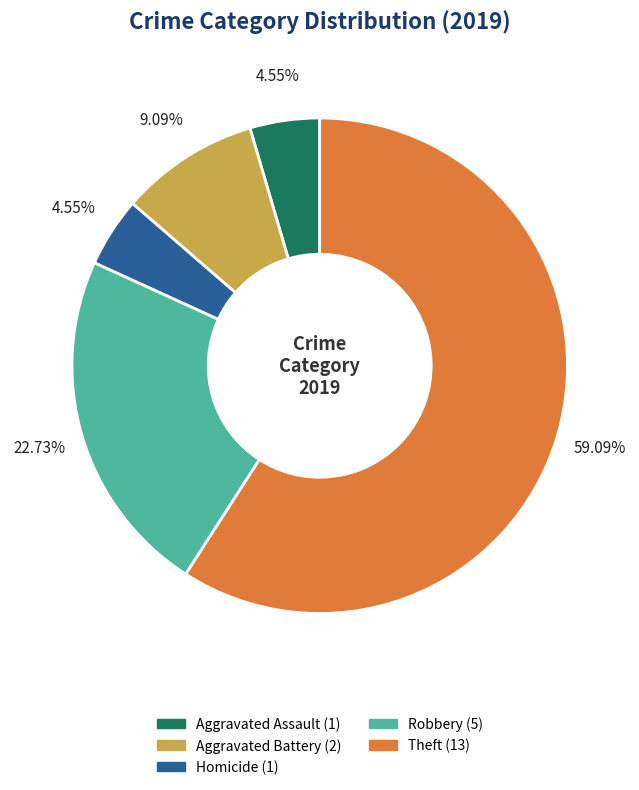

To the nearest percent, what is the average slice percentage?

20%